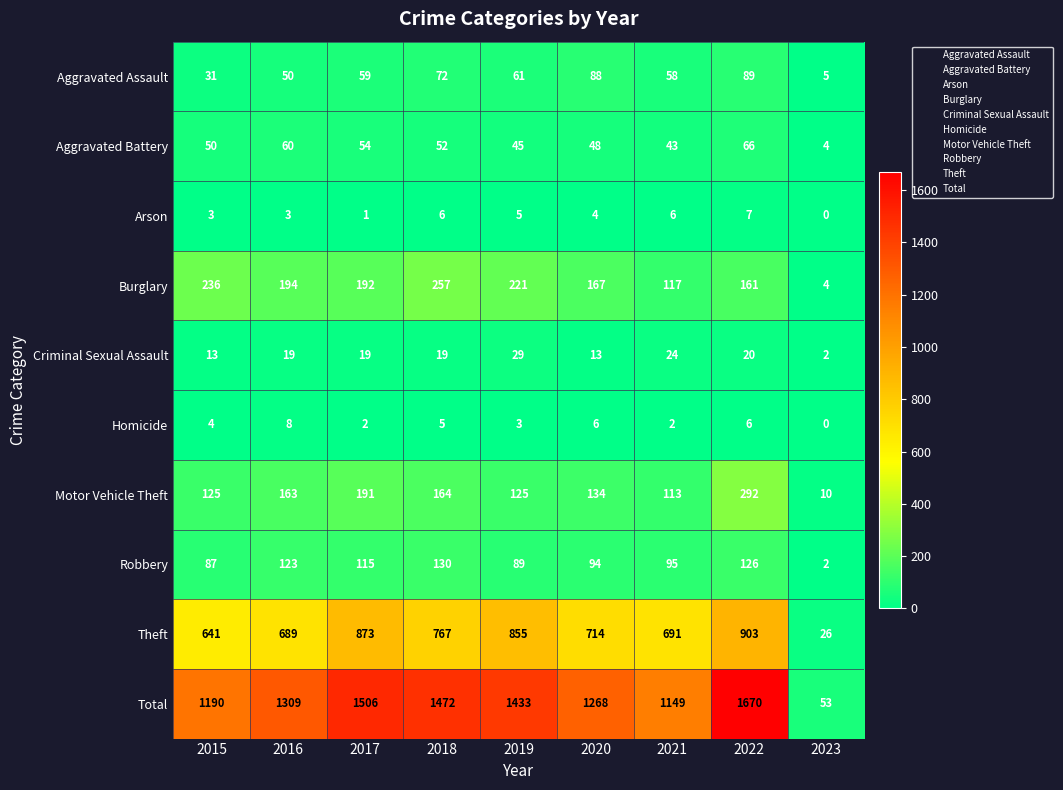

At which category is the sum across all series the highest?

2022